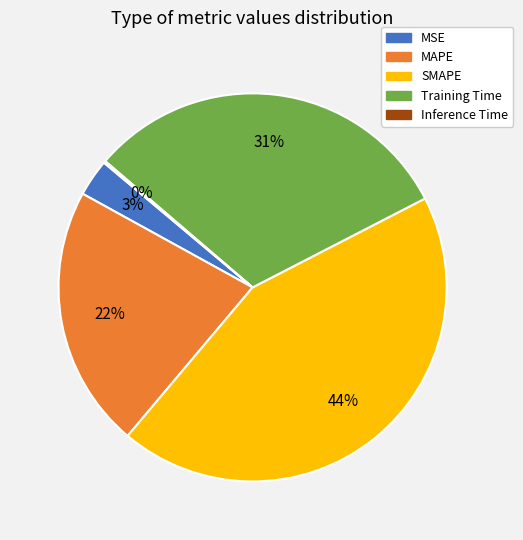

To the nearest percent, what percentage of the pie is MSE?

3%